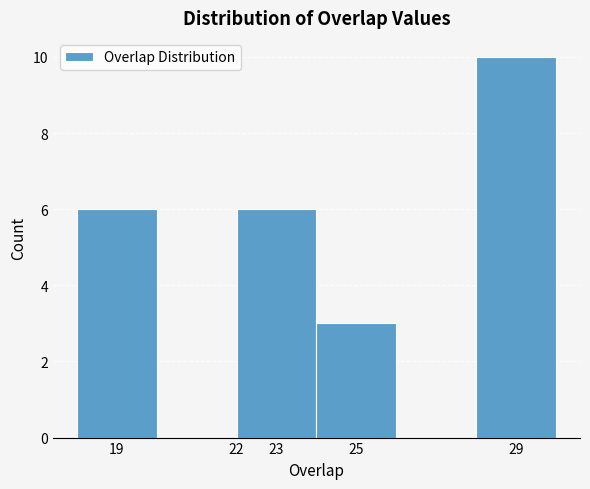

Reading left to right, transcribe this chart: for each bar, give the range it covers on the x-axis and its height. The values are not printed on the chart, so give them approximately, as read against the axis.

18 to 20: 6
20 to 22: 0
22 to 24: 6
24 to 26: 3
26 to 28: 0
28 to 30: 10